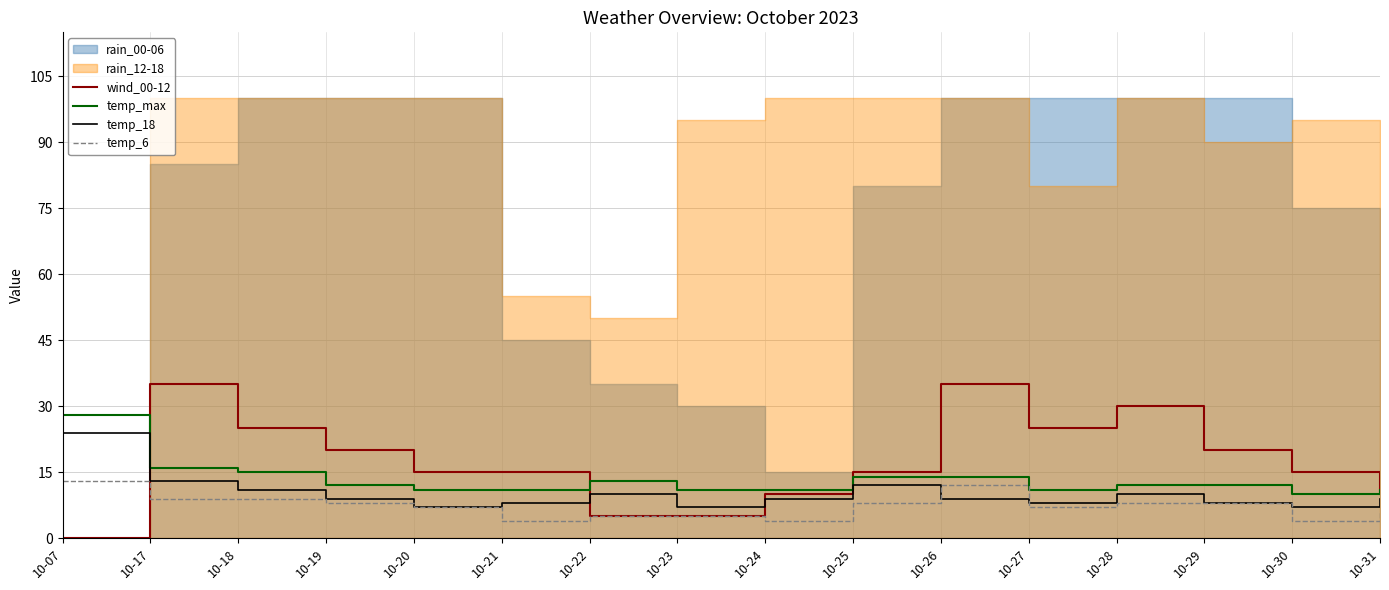

True or false: temp_6 has more than 2 interior local peaks.

False